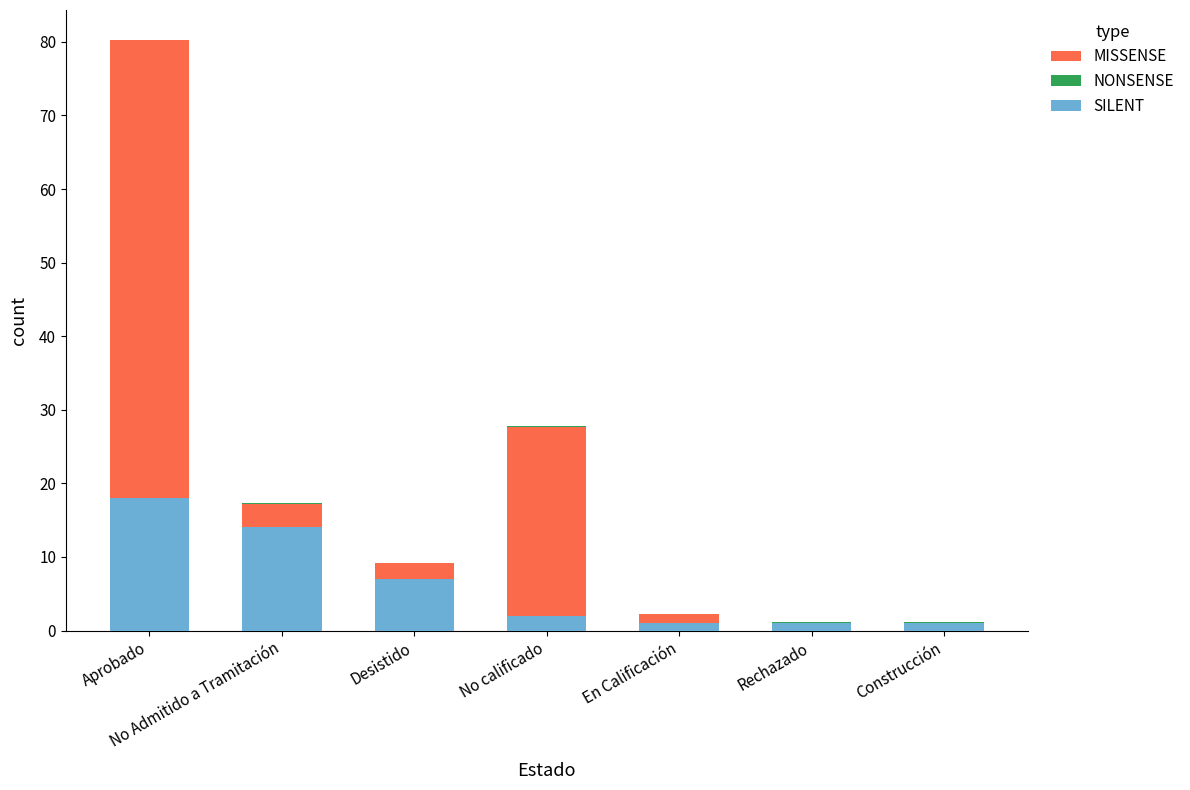

At which category is the sum across all series the highest?

Aprobado